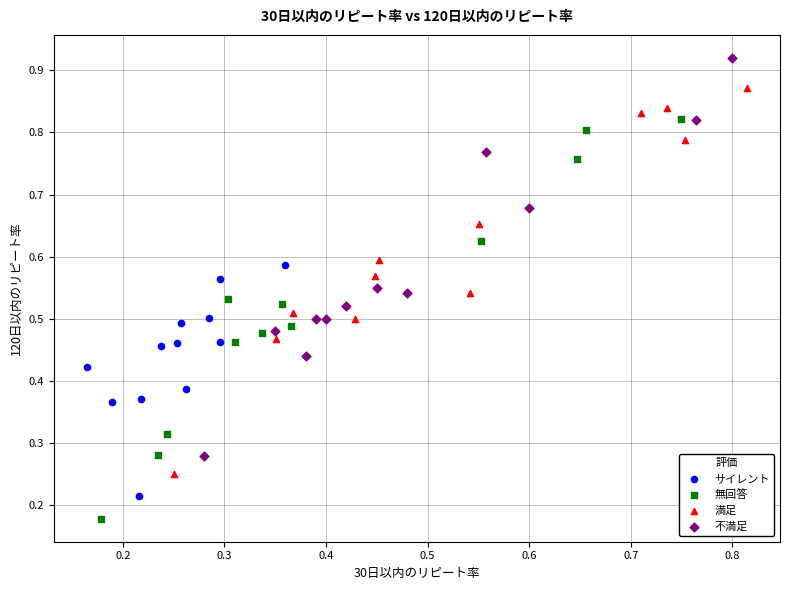

Which series contains the lowest Y value?

無回答